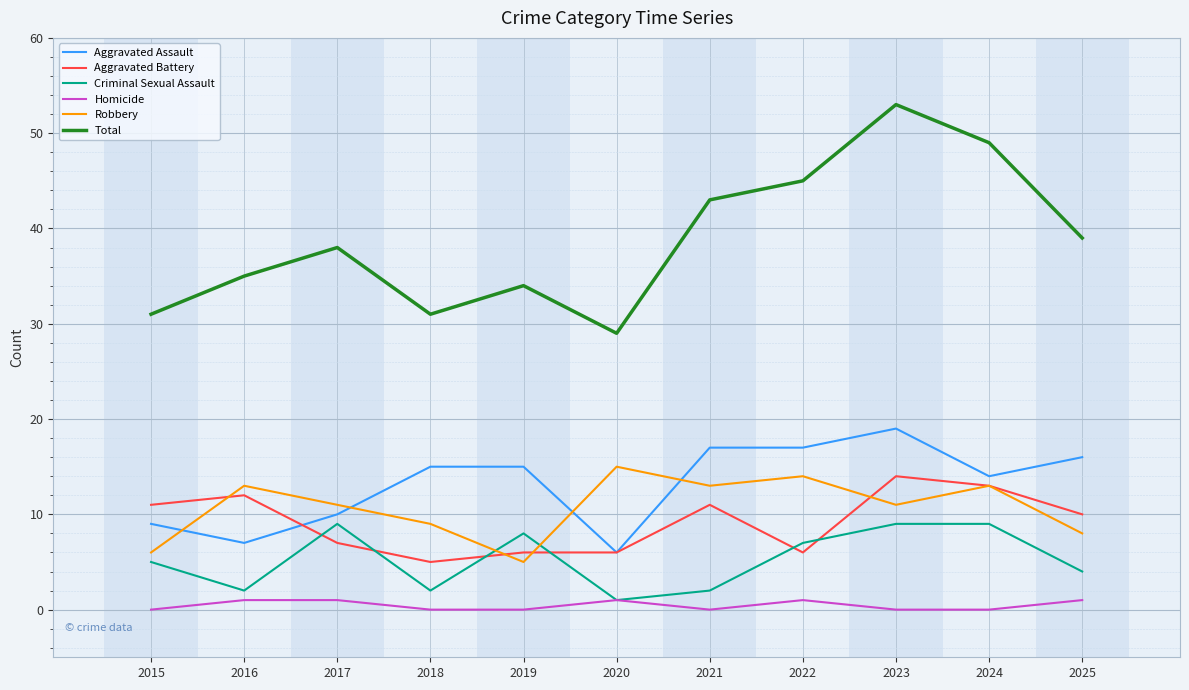

What is the difference between the maximum and minimum values in the Aggravated Assault series?

13